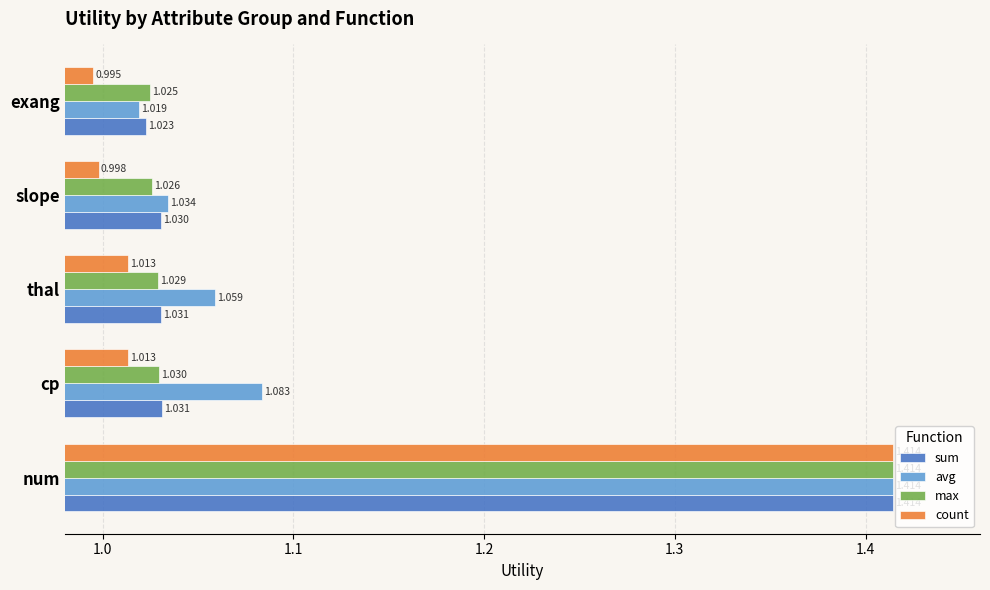

At how many categories does at least one series exceed 1?

5